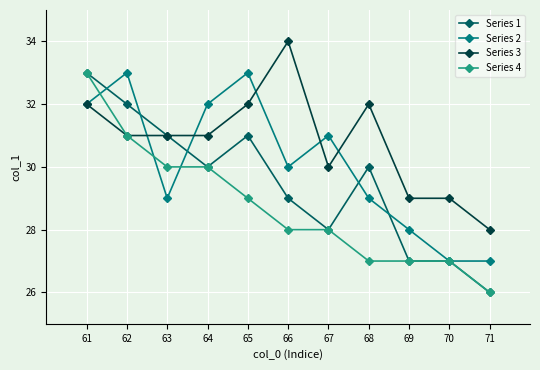

Is it true that Series 3 equals 61 at 66?

False